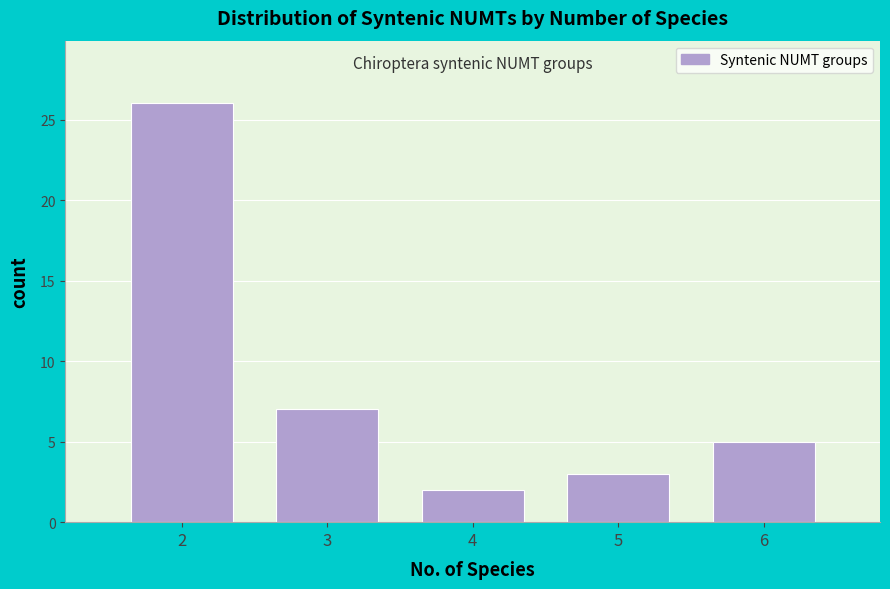

Reading left to right, what are all the values shown in this chart?

2=26	3=7	4=2	5=3	6=5